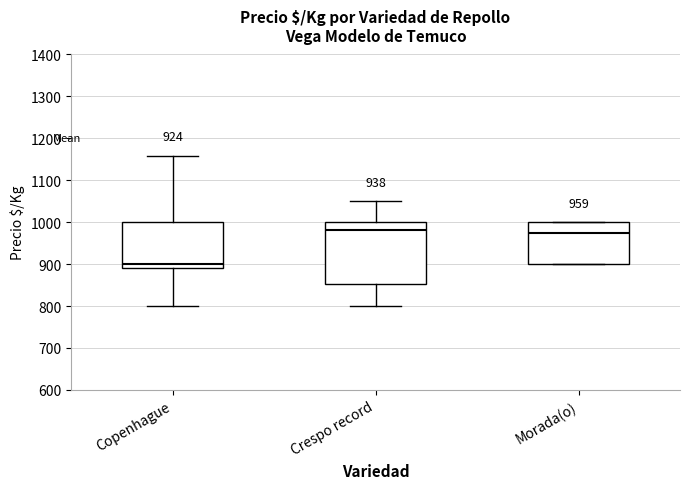

Which box is the tallest, from its lower edge to its upper edge?

Crespo record